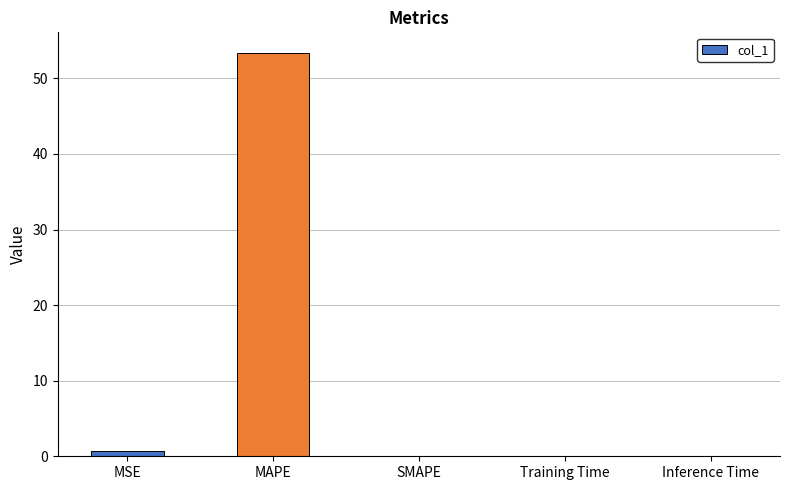

How many distinct data groups are displayed?

1